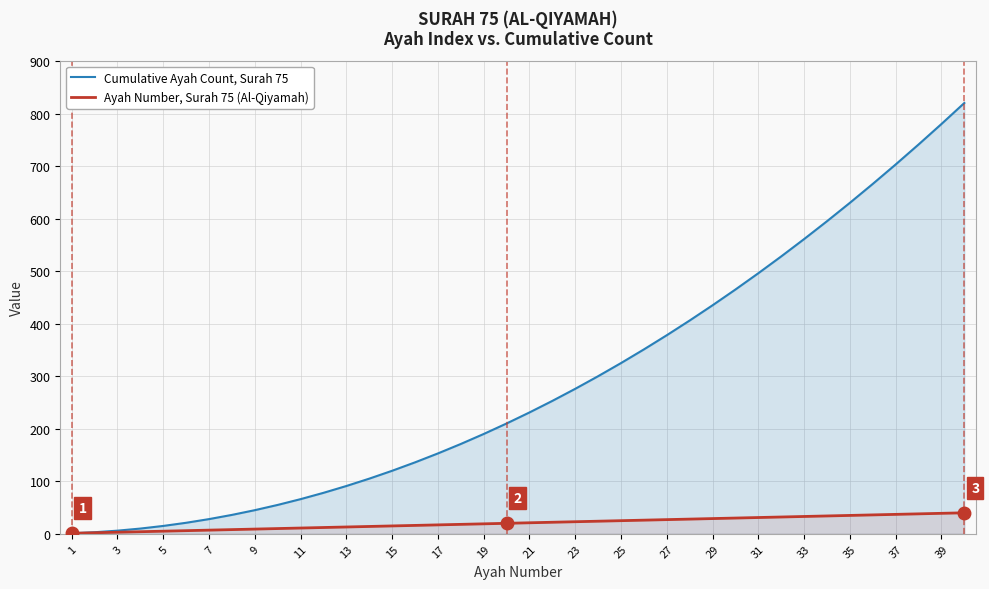

At how many categories does at least one series exceed 215?

20